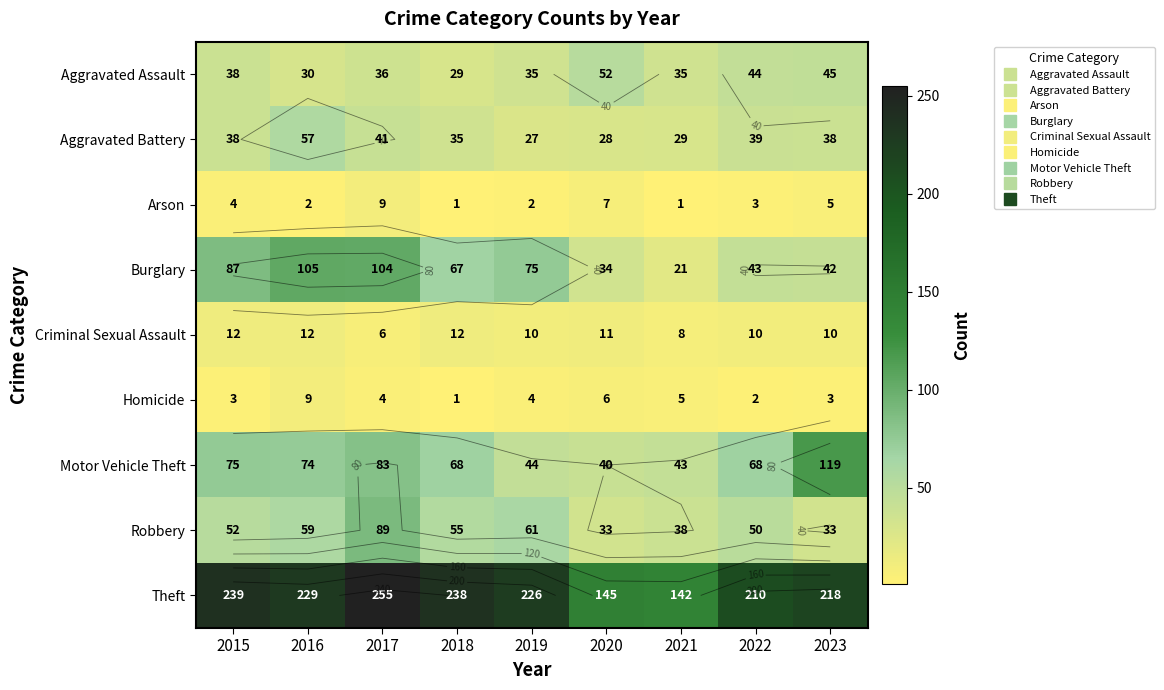

True or false: Homicide has a value of 2 at 2022.

True